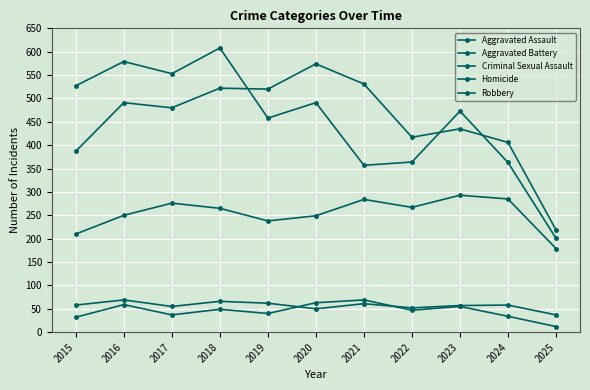

At how many categories does at least one series exceed 101?

11